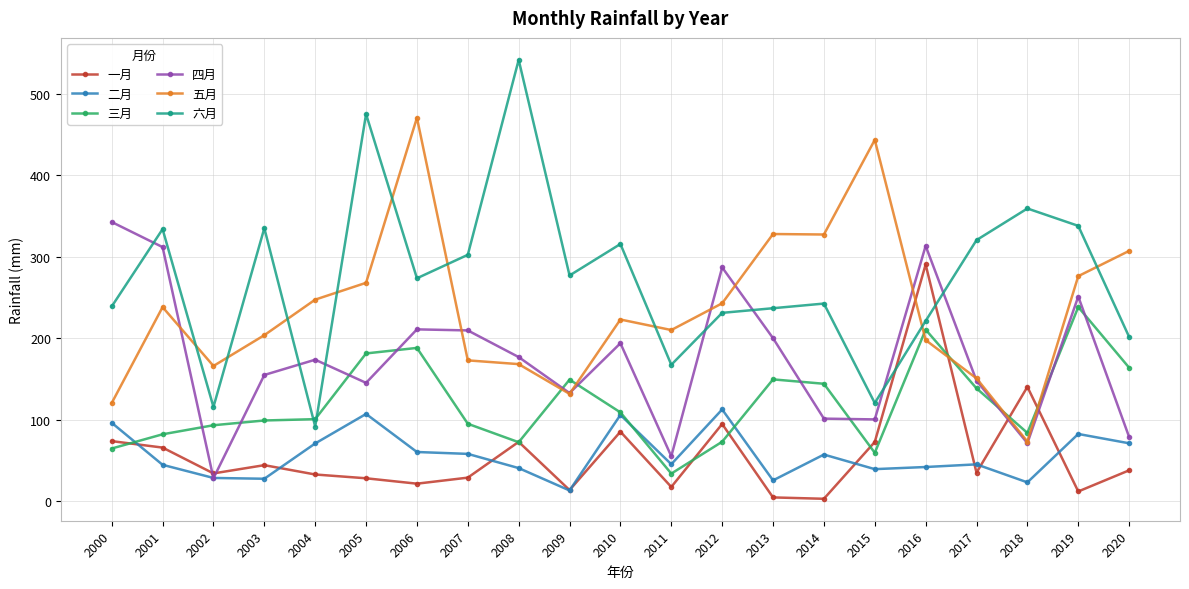

What is the sum of all 一月 values?

1215.0